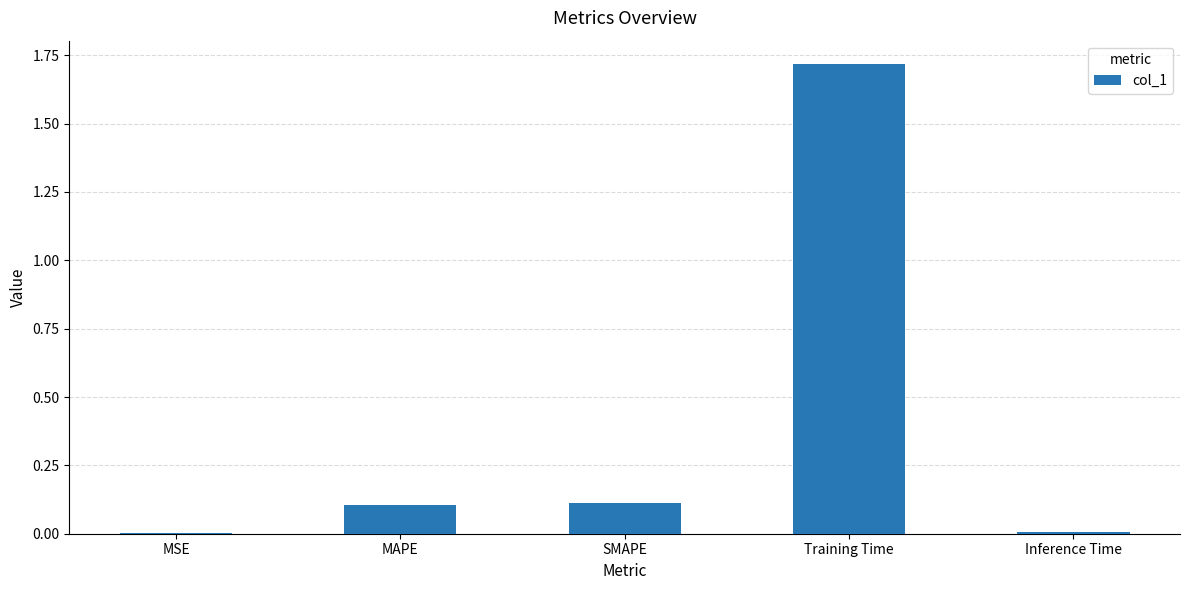

What is the sum of all values?

1.9